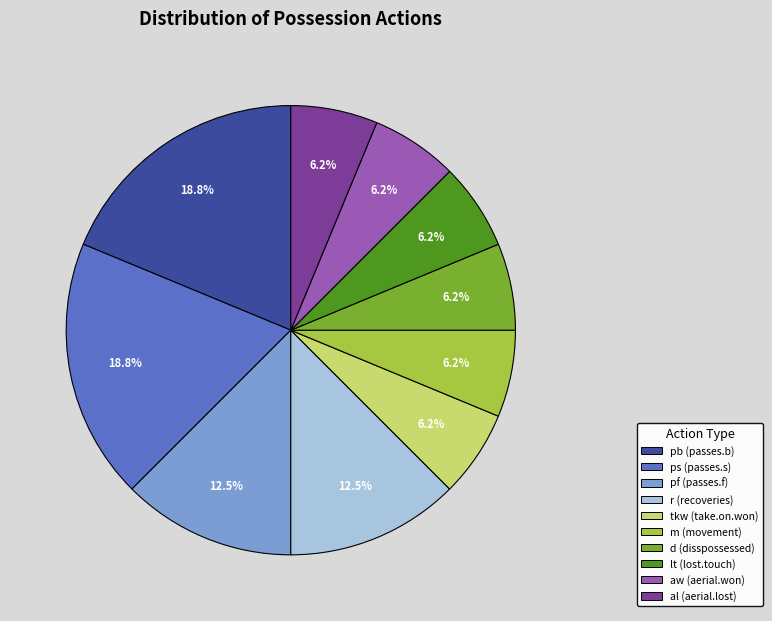

Approximately how many times larger is the value at pb (passes.b) compared to r (recoveries)?

1.5